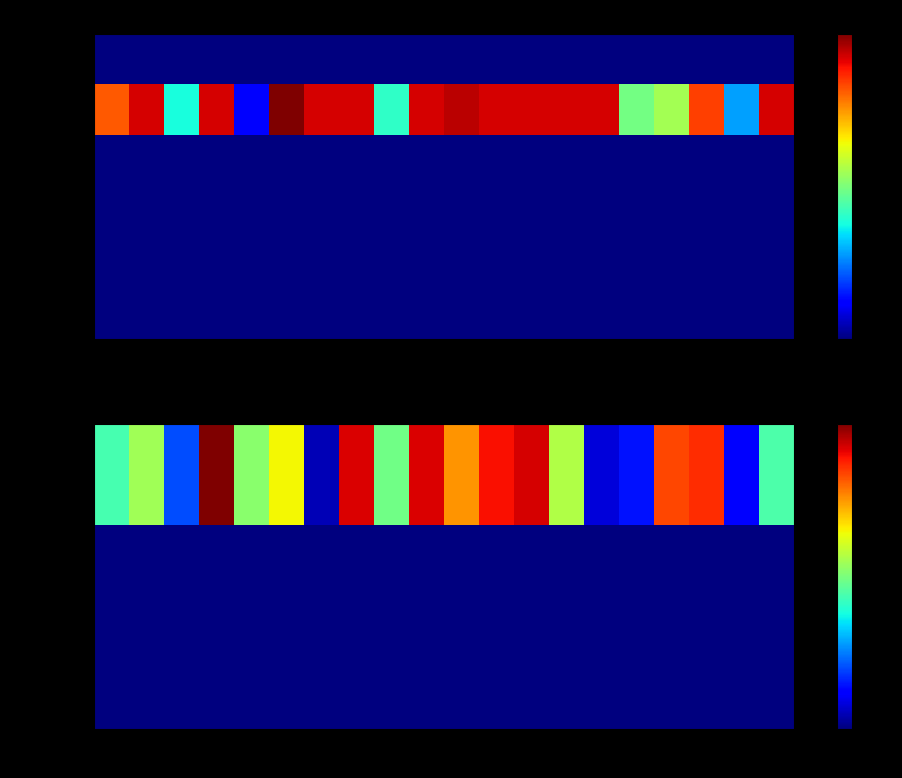

Rank the series at 15 from lowest to highest value.

group_1, char_7_y, char_5_y, char_6_y, char_1_x, testcase_no